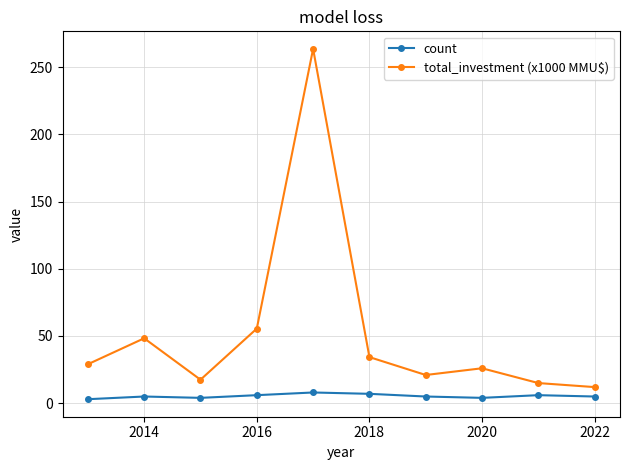

At how many categories does at least one series exceed 225?

1